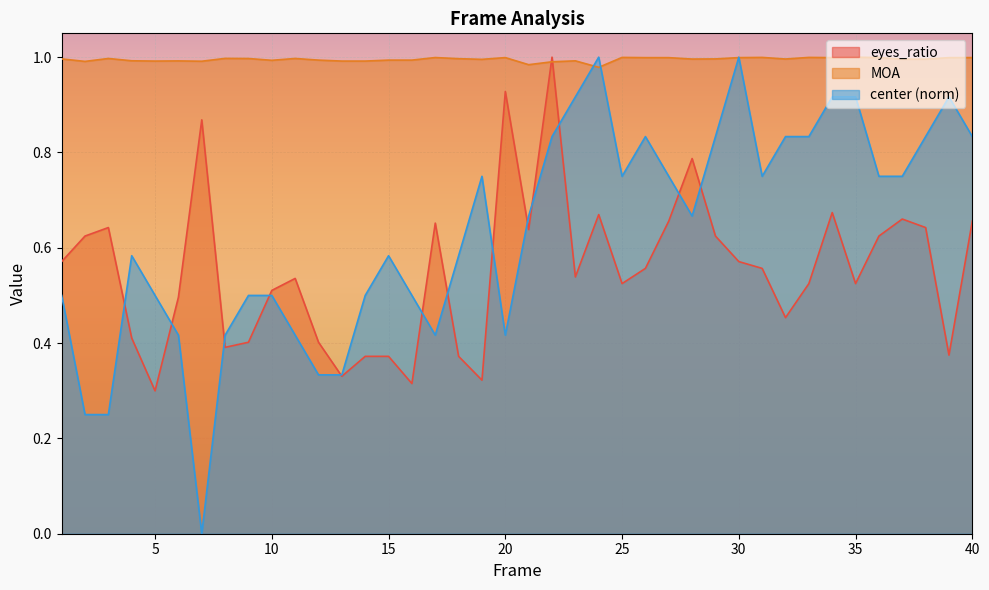

How many distinct data groups are displayed?

3